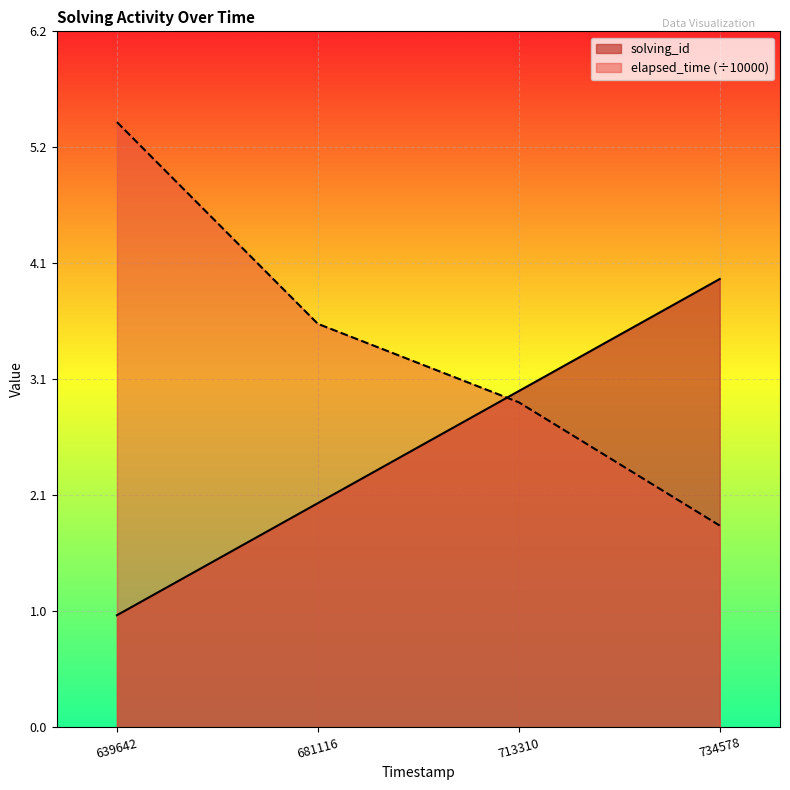

Does the chart display data point markers on the line(s)?

No